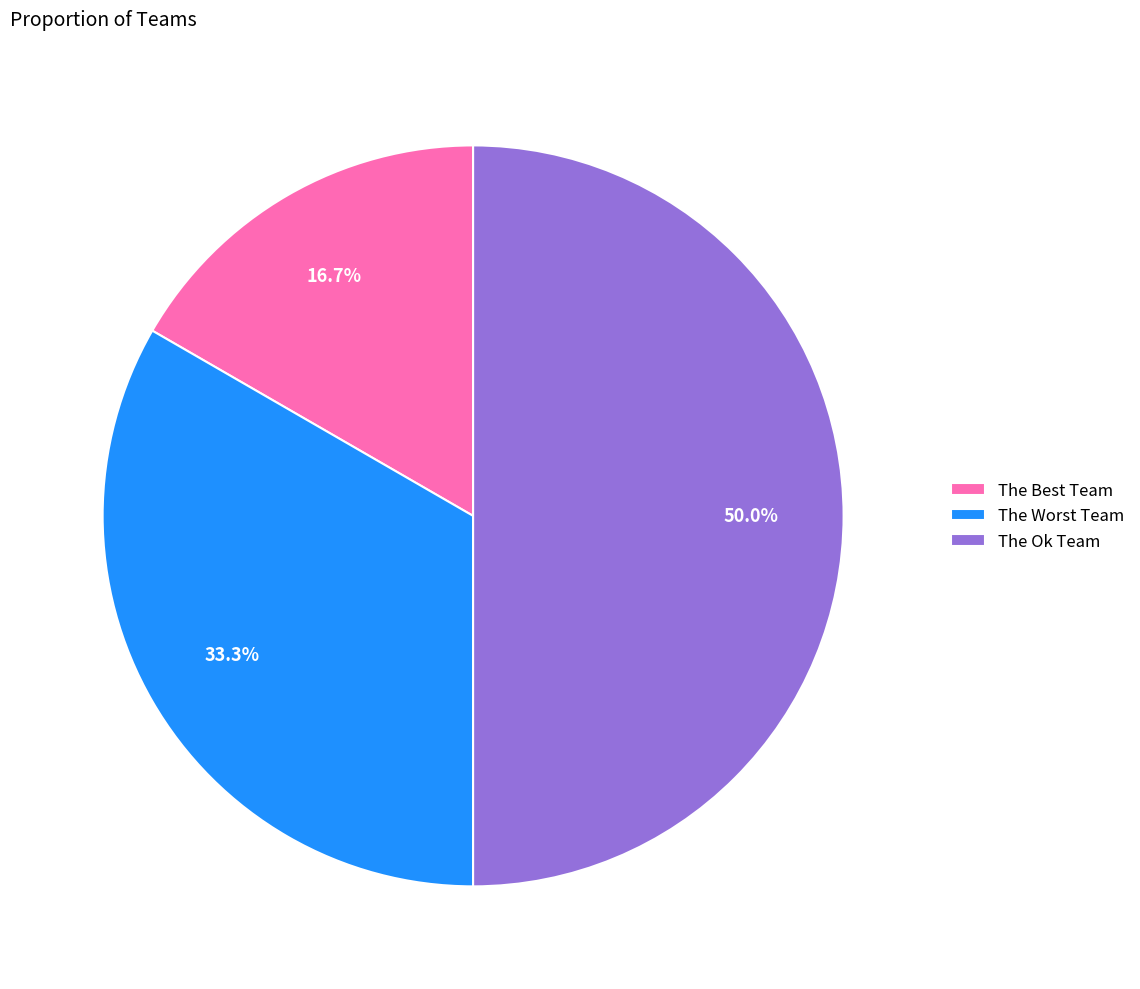

Does The Best Team represent more than half of the total?

No